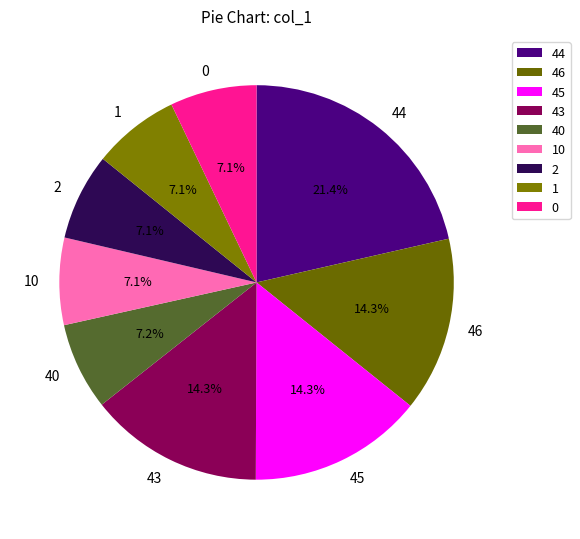

Combined, what portion of the pie is 45 and 43?

28.6%